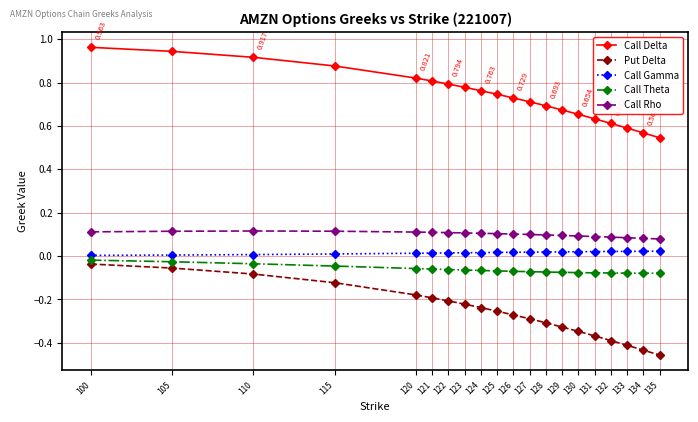

At which category does the chart reach its peak across all series?

100